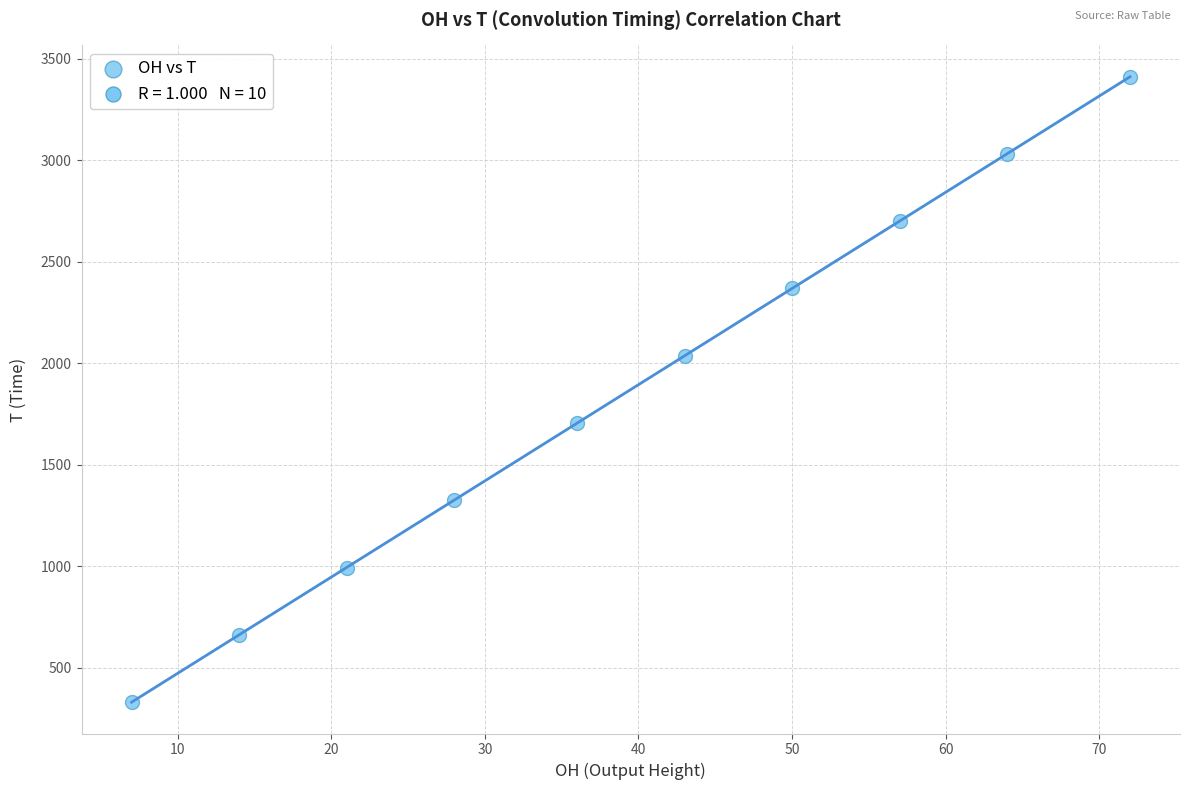

What is the range of Y values (max minus min)?

3081